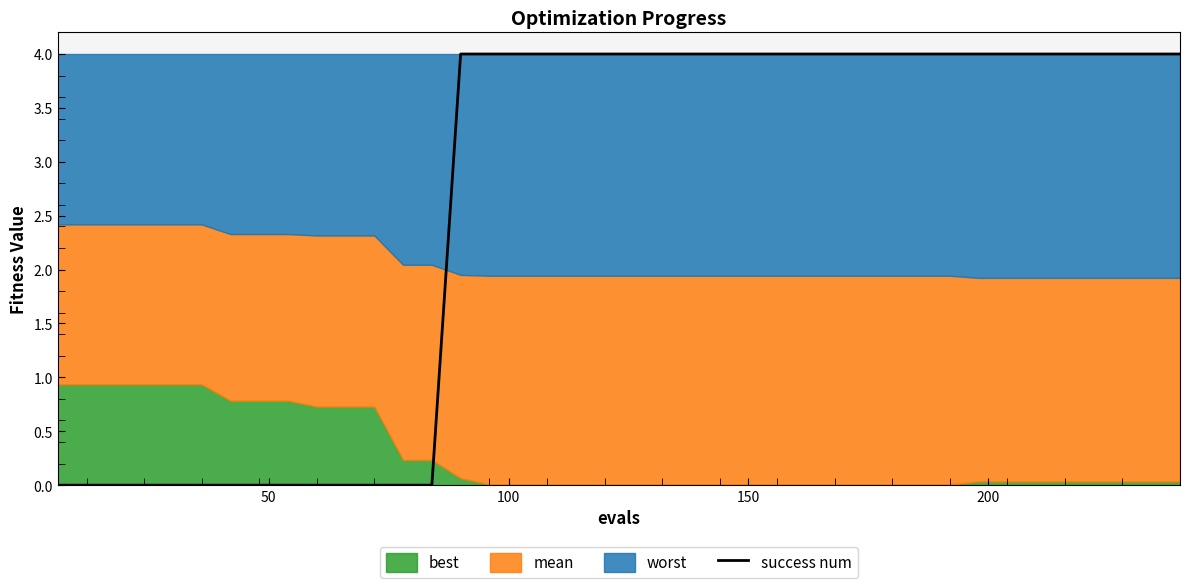

What is the maximum value for success num?

4.0